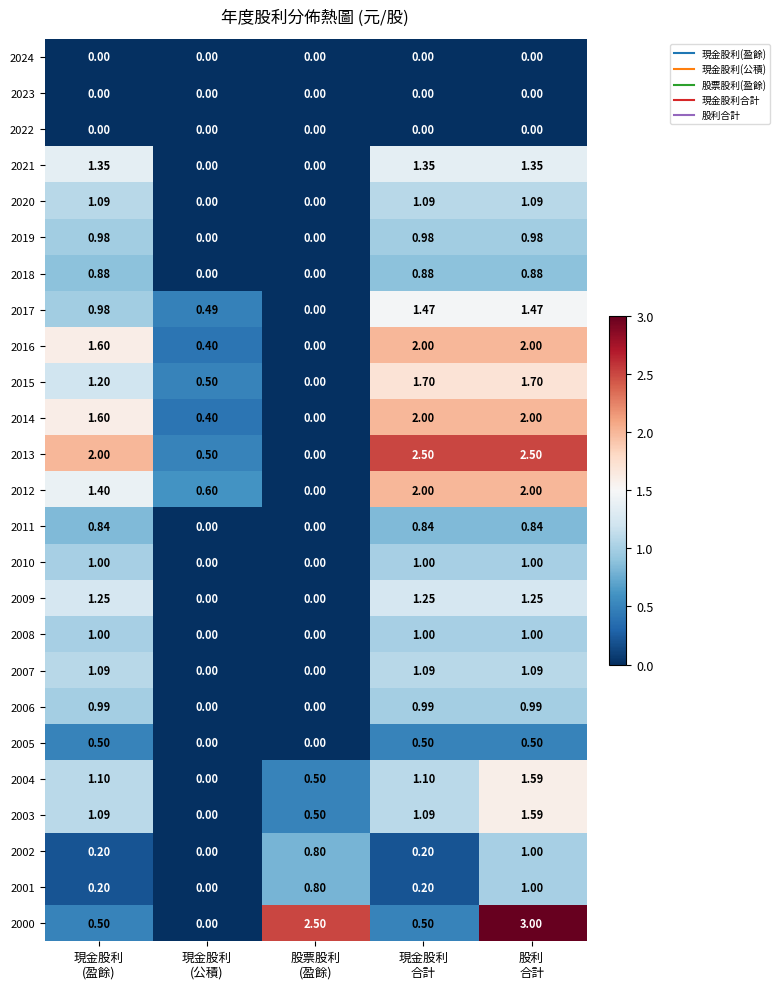

What is the spread (max minus min) of values at 現金股利
(盈餘)?

2.0